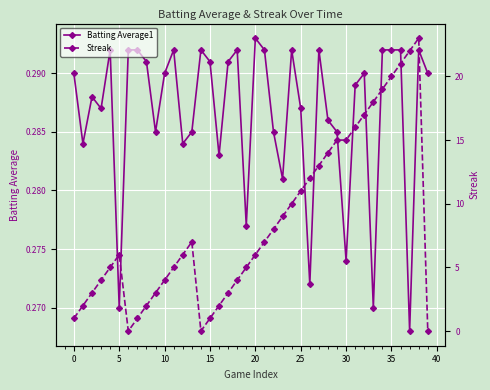

Is this an area chart (filled region under the line)?

No